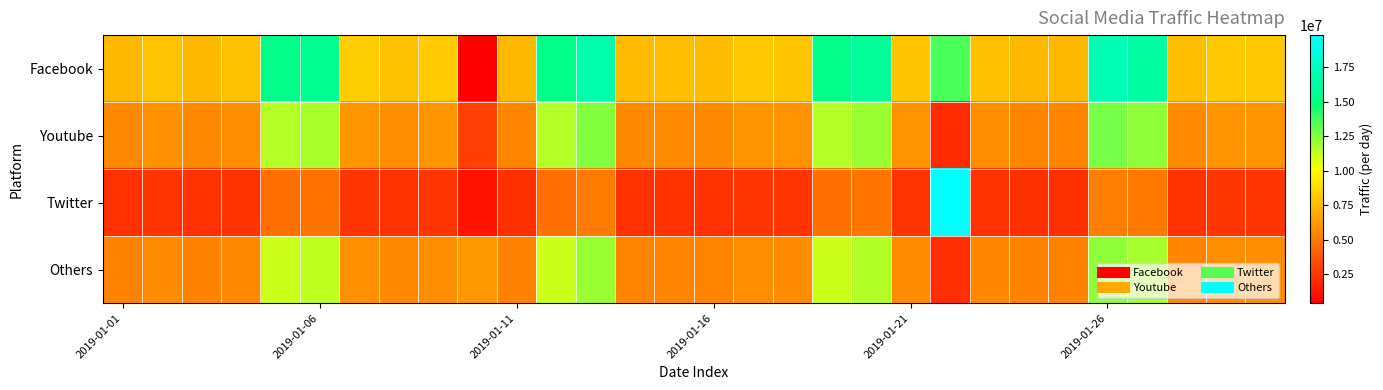

Reading left to right, what are all the values shown in this chart?

Facebook: 7505512	7896424	7505512	7818242	15352294	15675500	8209154	7818242	8130972	387156	7427330	15352294	16645119	7583695	7661877	7583695	8052789	7974607	15352294	15998707	7974607	13525559	7740060	7427330	7427330	16968325	16321913	7661877	8052789	8052789
Youtube: 5629134	5922318	5629134	5863681	11514221	11756625	6156866	5863681	6098229	2873204	5570497	11514221	12483839	5687771	5746408	5687771	6039592	5980955	11514221	11999030	5980955	2028833	5805045	5570497	5570497	12726244	12241435	5746408	6039592	6039592
Twitter: 2293351	2412796	2293351	2388907	4690978	4789736	2508352	2388907	2484463	1170564	2269462	4690978	5086008	2317240	2341129	2317240	2460574	2436685	4690978	4888493	2436685	19827367	2365018	2269462	2269462	5184766	4987251	2341129	2460574	2460574
Others: 5420648	5702973	5420648	5646508	11087768	11321195	5928833	5646508	5872368	6210572	5364183	11087768	12021475	5477113	5533578	5477113	5815903	5759438	11087768	11554621	5759438	2189238	5590043	5364183	5364183	12254901	11788048	5533578	5815903	5815903